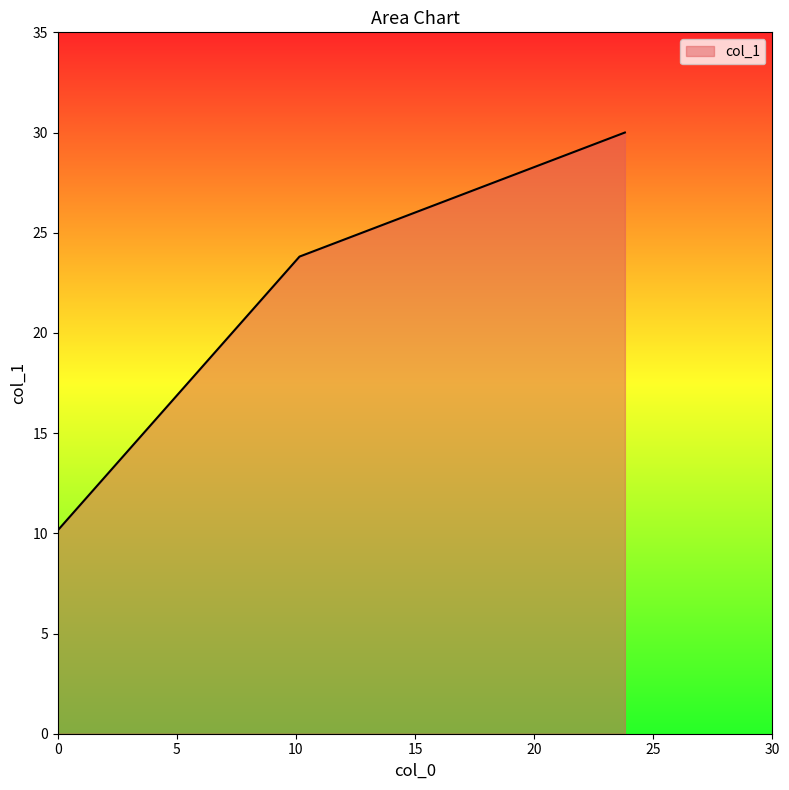

What is the sum of all values?

64.0